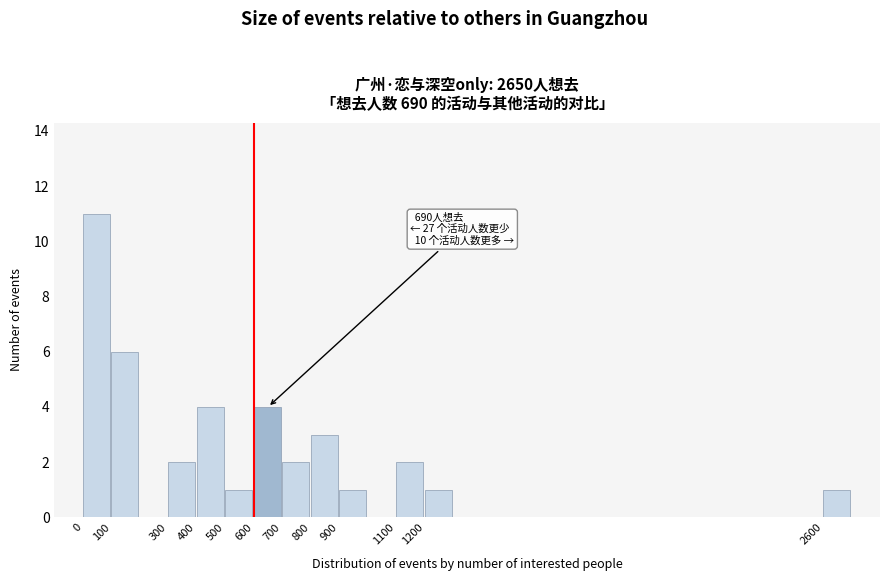

Over which range of the x-axis is the bar tallest?

0 to 100